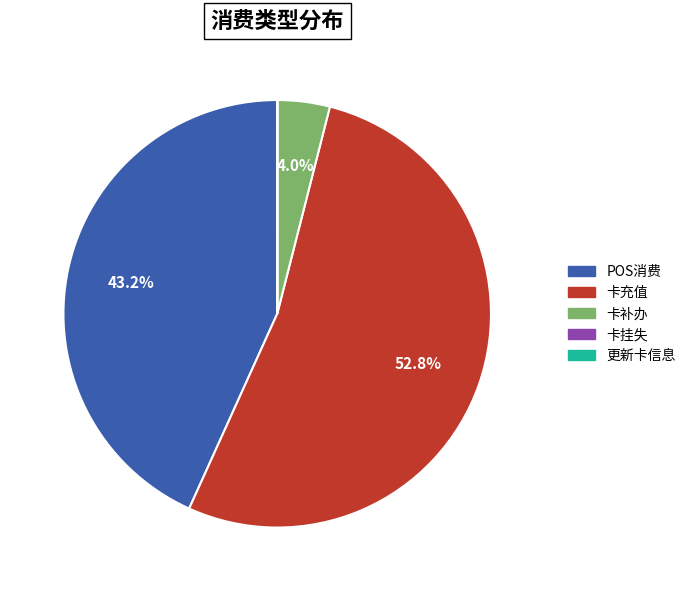

Is there a majority slice in this chart?

Yes